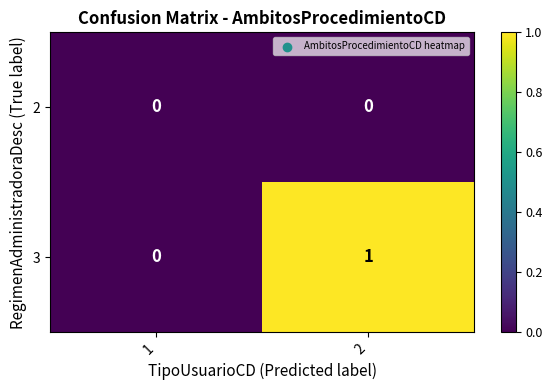

Which series has the largest total across all categories?

3